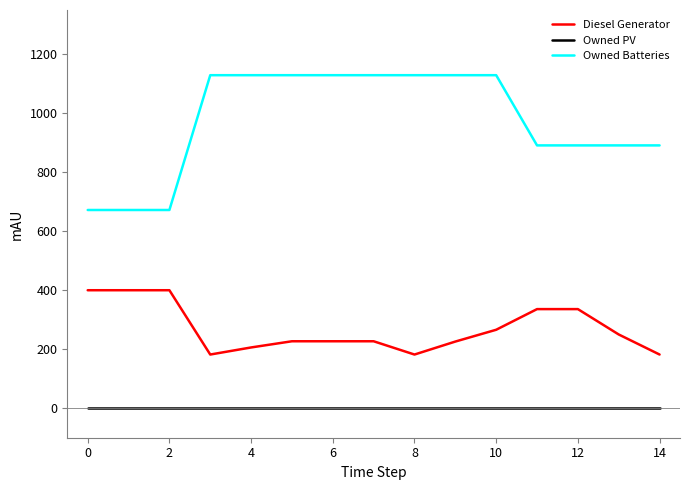

Which series has the largest total across all categories?

Owned Batteries